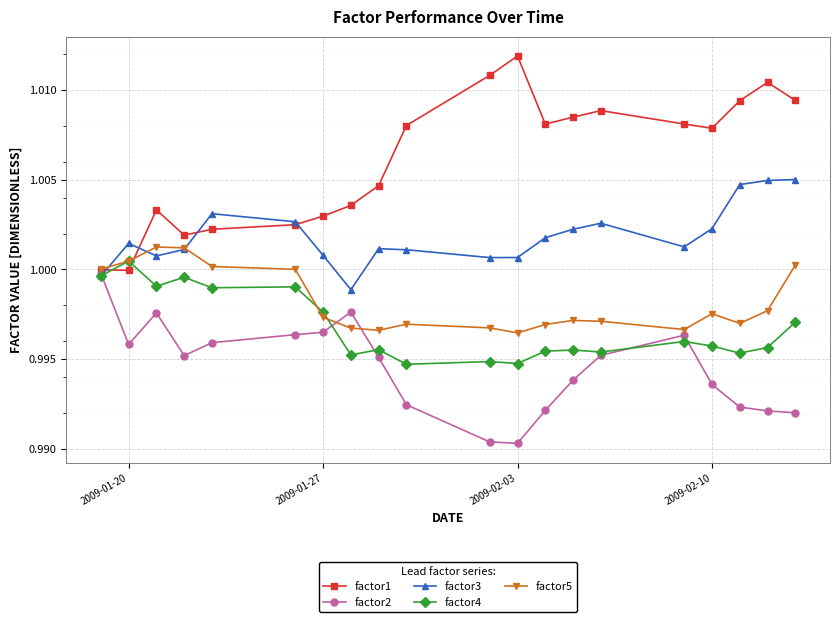

At how many categories does at least one series exceed 0?

20